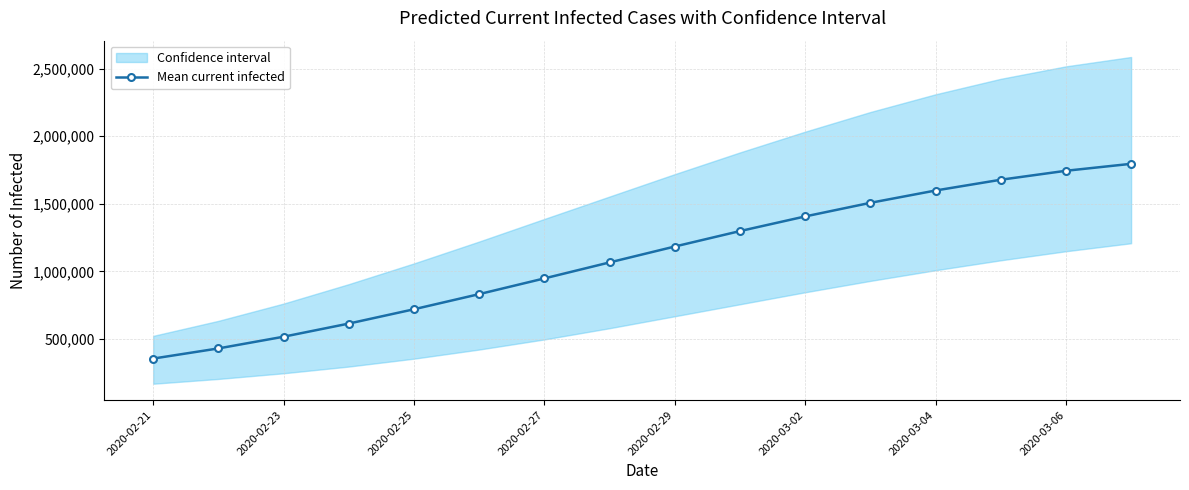

Between 2020-02-29 and 2020-03-04, which is larger?

2020-03-04